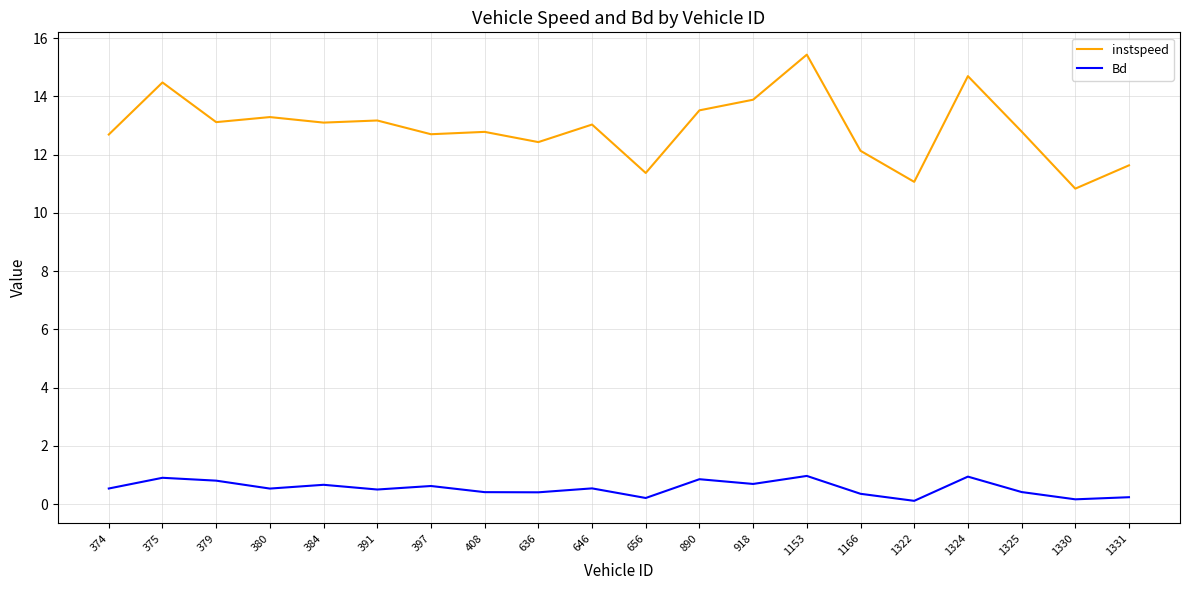

Which series changed the most between 397 and 1331?

instspeed